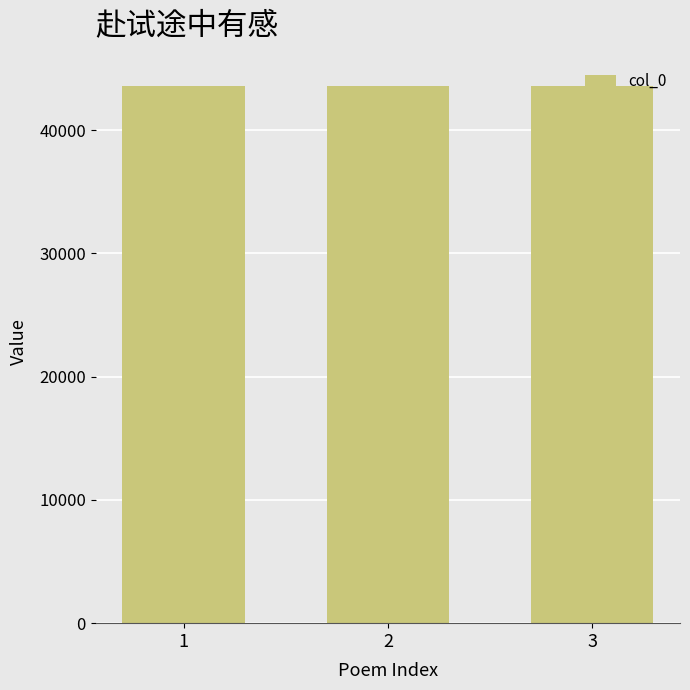

What is the greatest value displayed?

43601